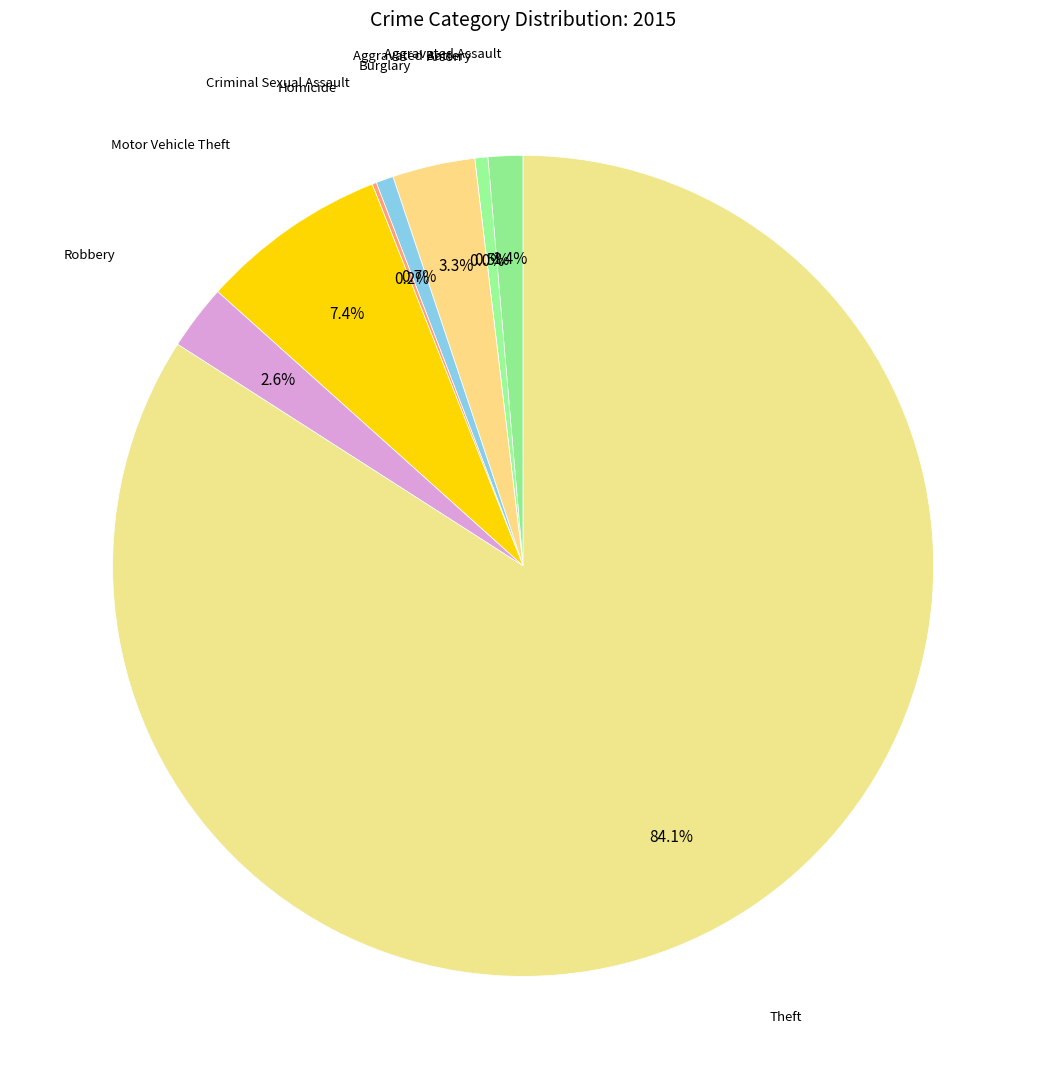

To the nearest percent, what is the average slice percentage?

11%